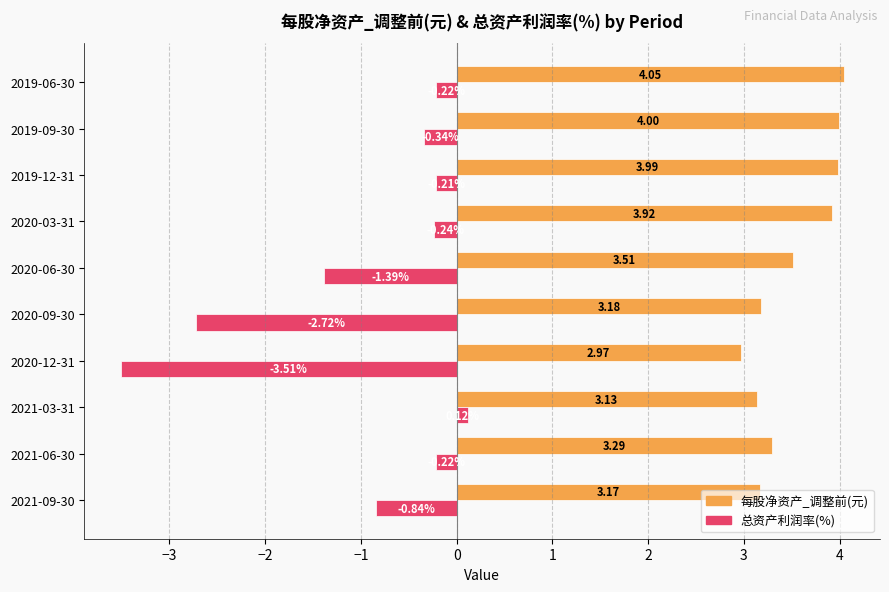

At which category does the chart reach its peak across all series?

2019-06-30